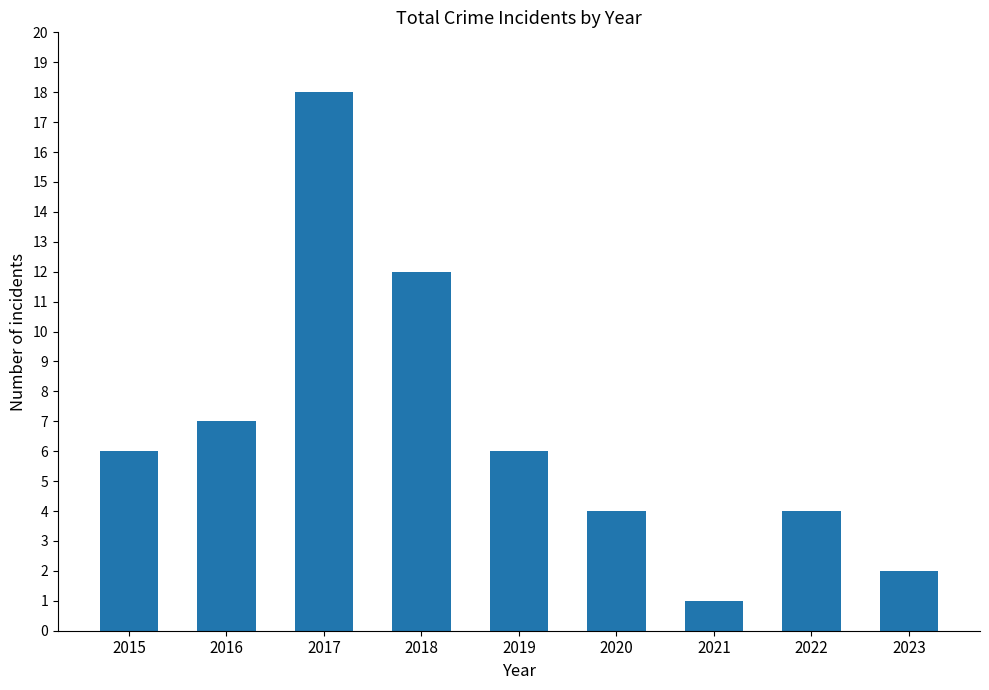

At which category does the chart reach its peak across all series?

2017